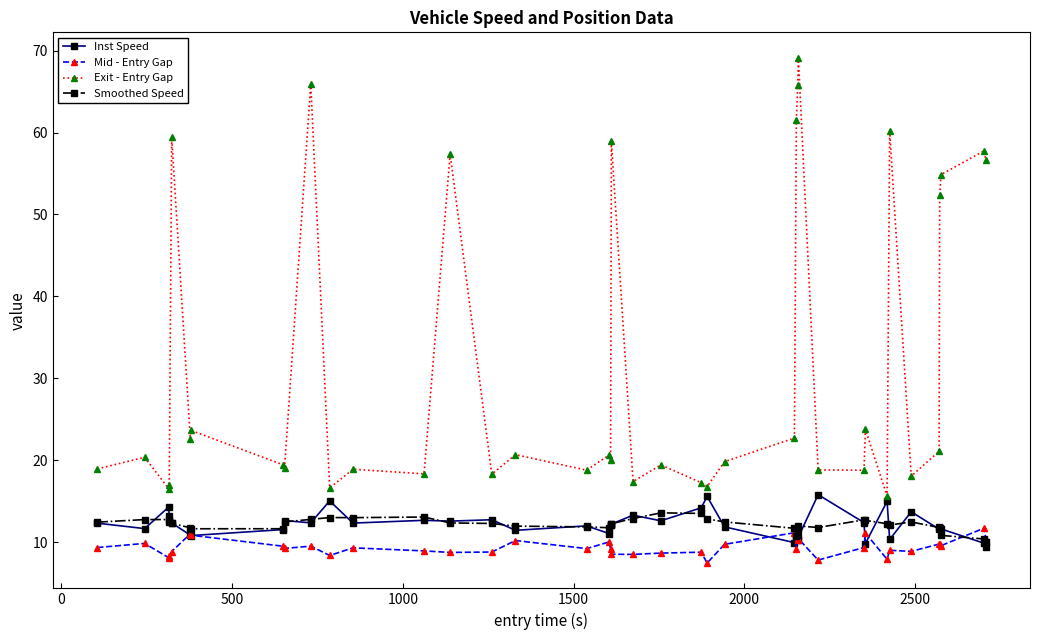

What is the sum of all Exit - Entry Gap values?

1259.6